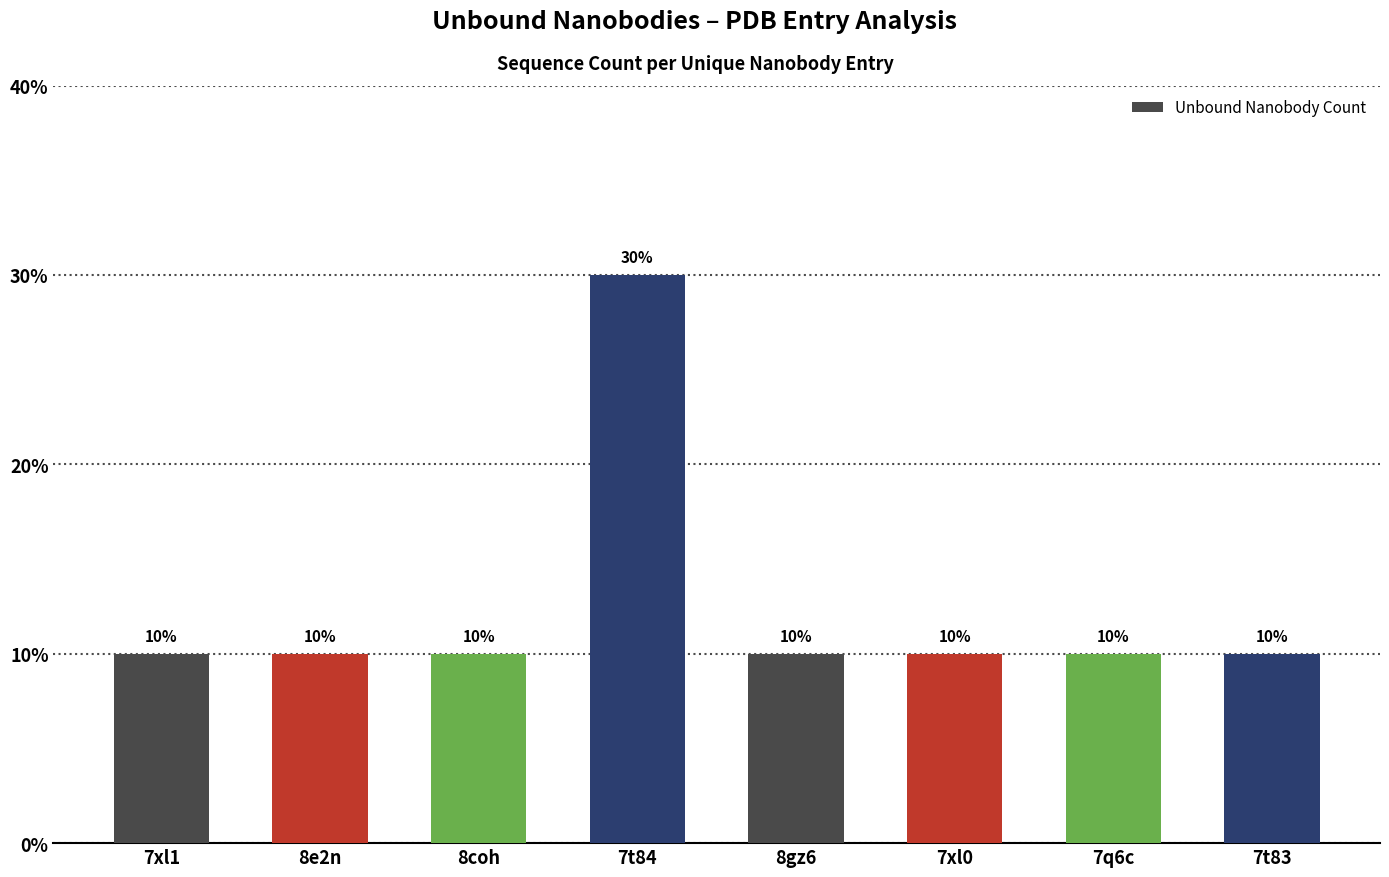

Which has a higher value, 8coh or 7t84?

7t84